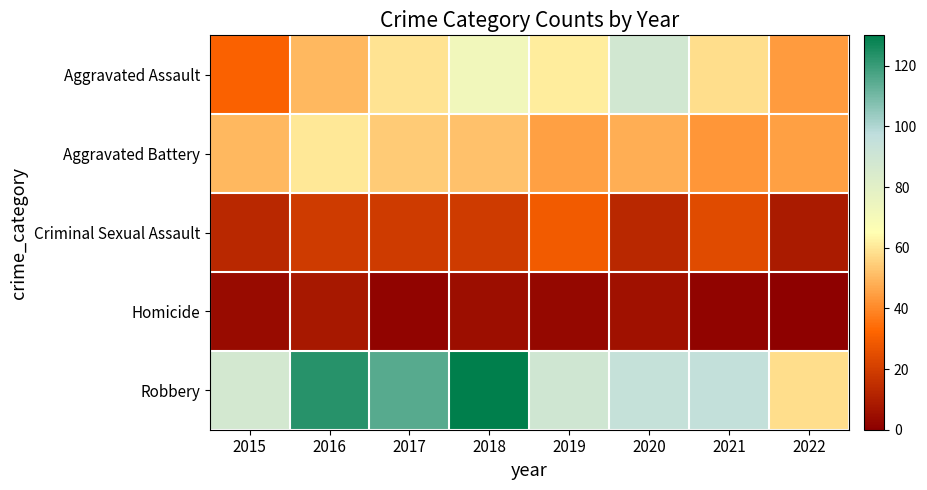

Reading left to right, what are all the values shown in this chart?

Aggravated Assault: 2015=31	2016=50	2017=59	2018=72	2019=61	2020=88	2021=58	2022=44
Aggravated Battery: 2015=50	2016=60	2017=54	2018=52	2019=45	2020=48	2021=43	2022=45
Criminal Sexual Assault: 2015=13	2016=19	2017=19	2018=19	2019=29	2020=13	2021=24	2022=9
Homicide: 2015=4	2016=8	2017=2	2018=5	2019=3	2020=6	2021=2	2022=1
Robbery: 2015=87	2016=123	2017=115	2018=130	2019=89	2020=94	2021=95	2022=58